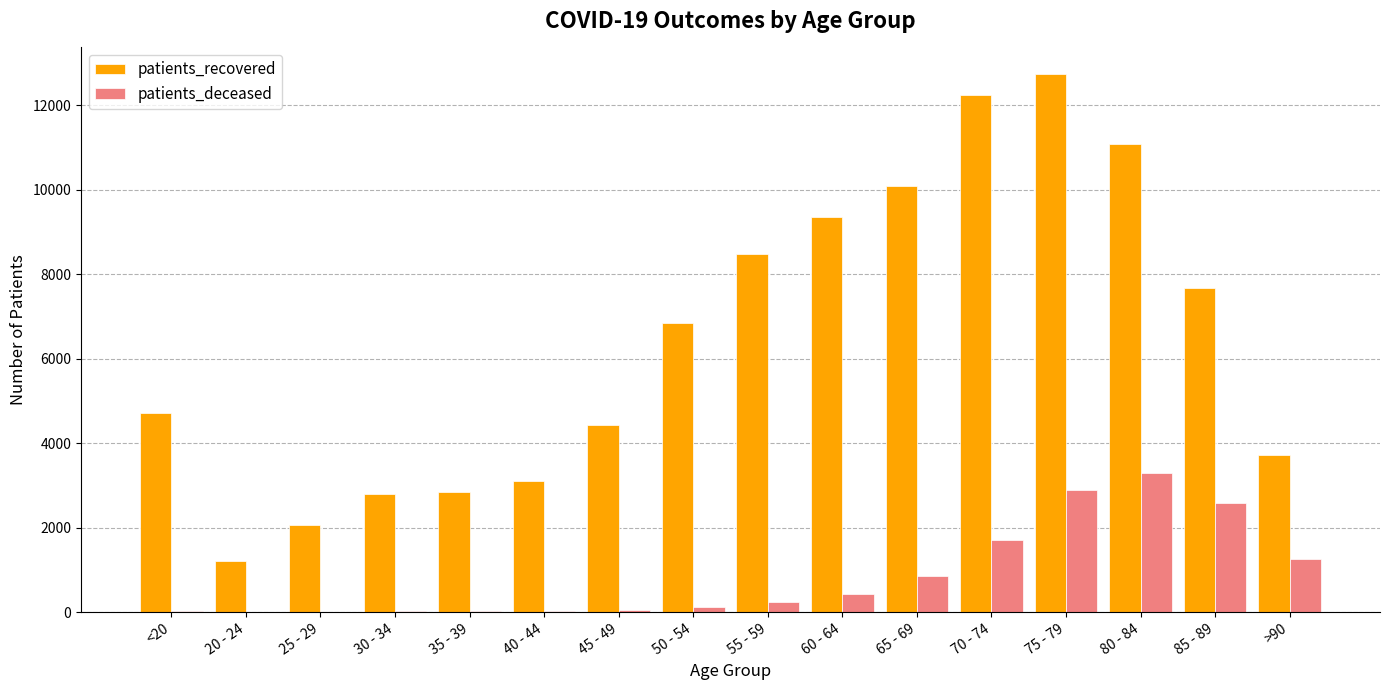

Which category has the highest value in the patients_deceased series?

80 - 84